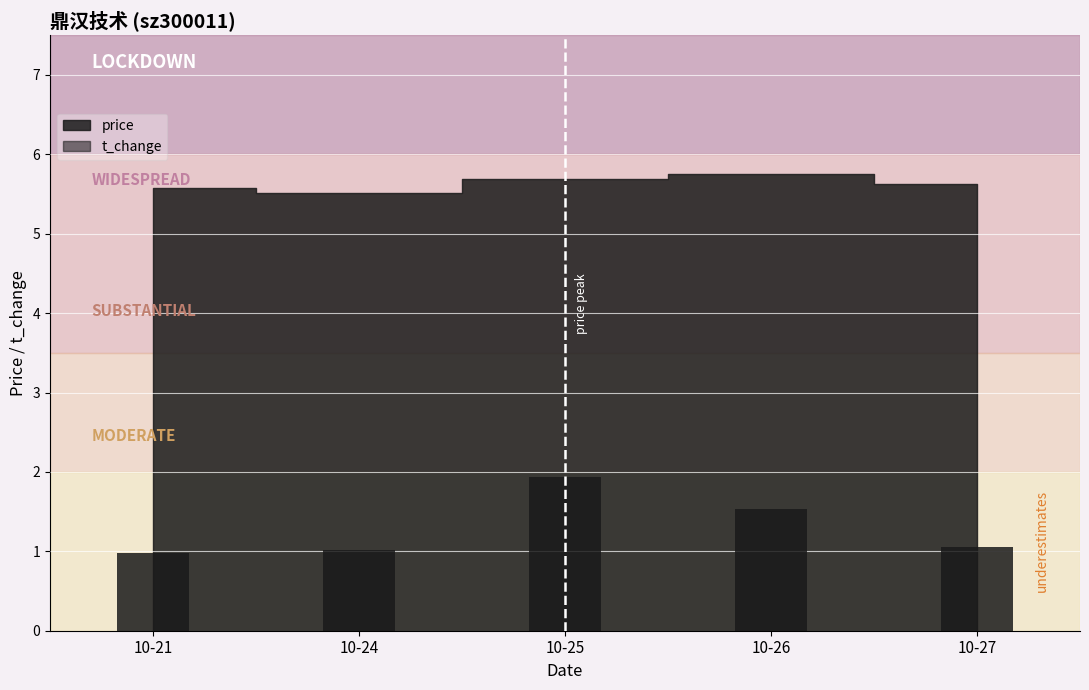

What is the smallest value displayed?

1.0